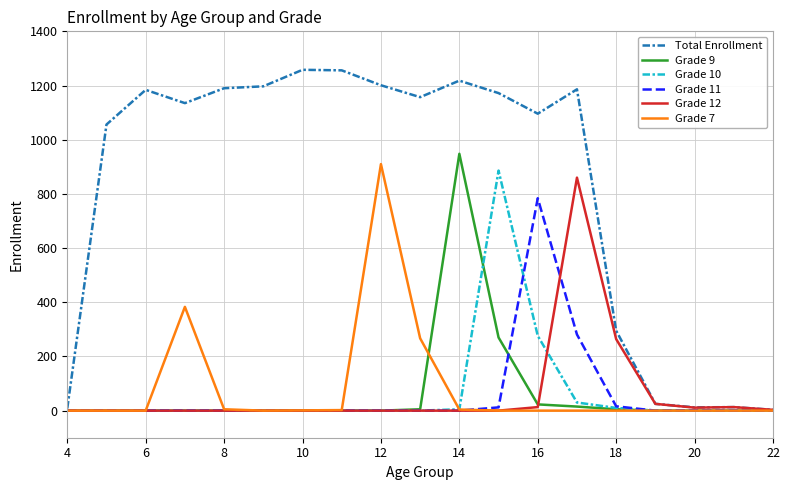

Which series has the largest total across all categories?

Total Enrollment